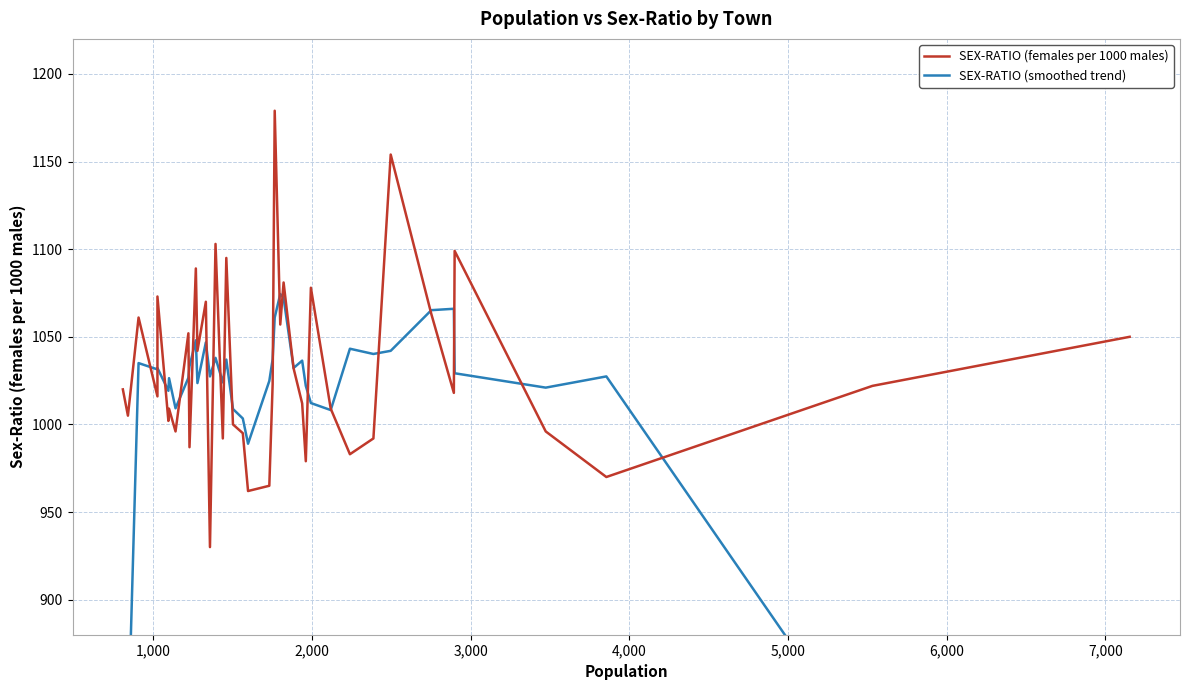

After their last crossing, which series has the higher values: SEX-RATIO (females per 1000 males) or SEX-RATIO (smoothed trend)?

SEX-RATIO (females per 1000 males)